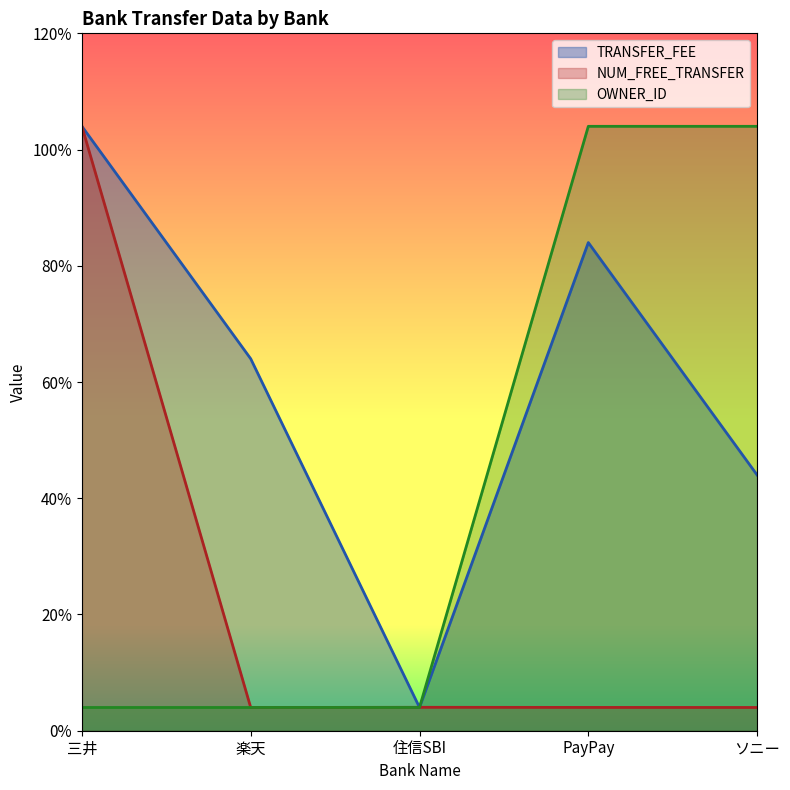

Which series ends up on top after the final intersection of NUM_FREE_TRANSFER and TRANSFER_FEE?

TRANSFER_FEE